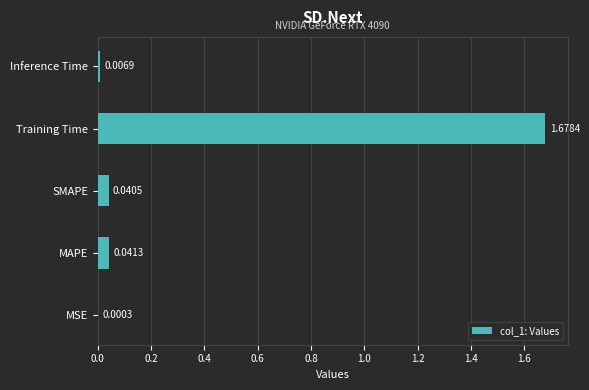

Which has a higher value, MAPE or MSE?

MAPE